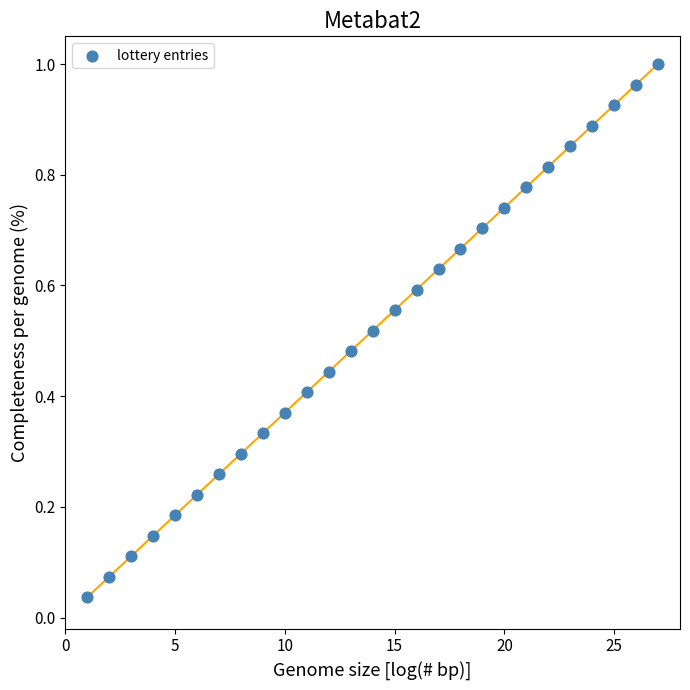

What is the range of X values (max minus min)?

26.0